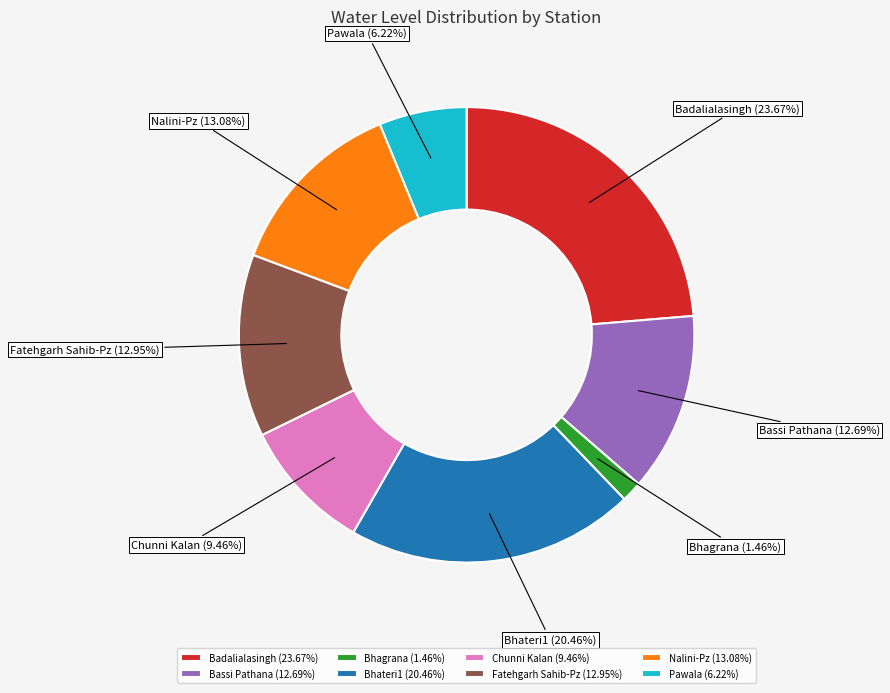

Which category has the smallest portion of the pie?

Bhagrana